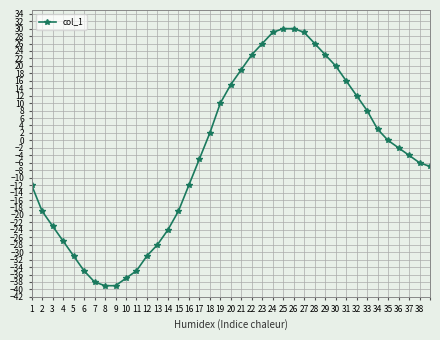

What is the maximum value shown in the chart?

30